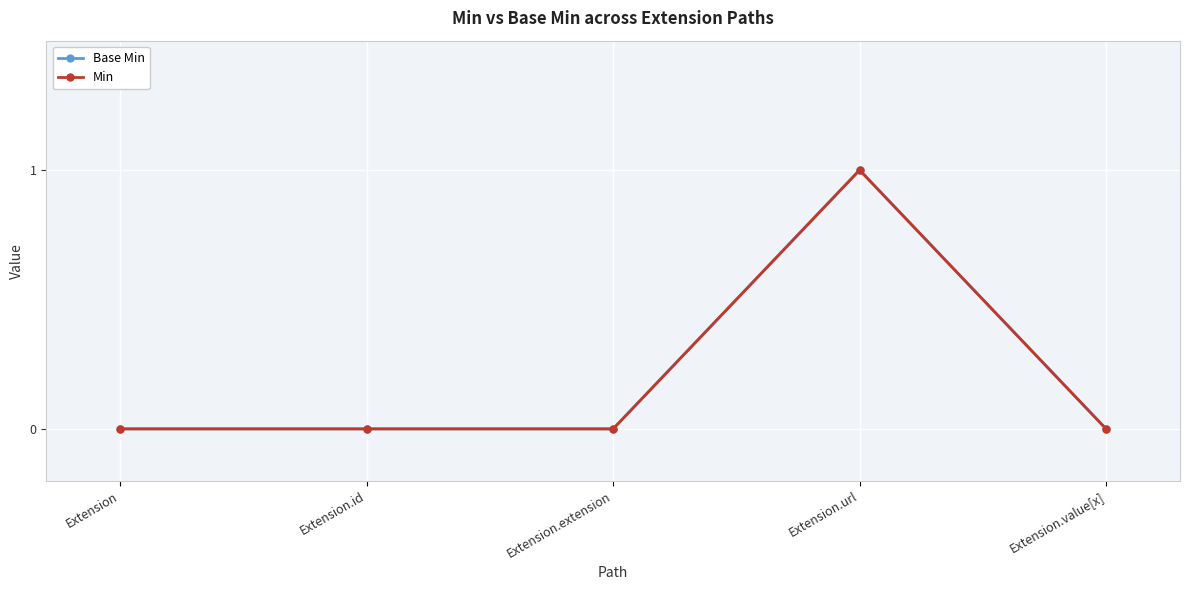

The value of Min at Extension.value[x] is 0. True or false?

True